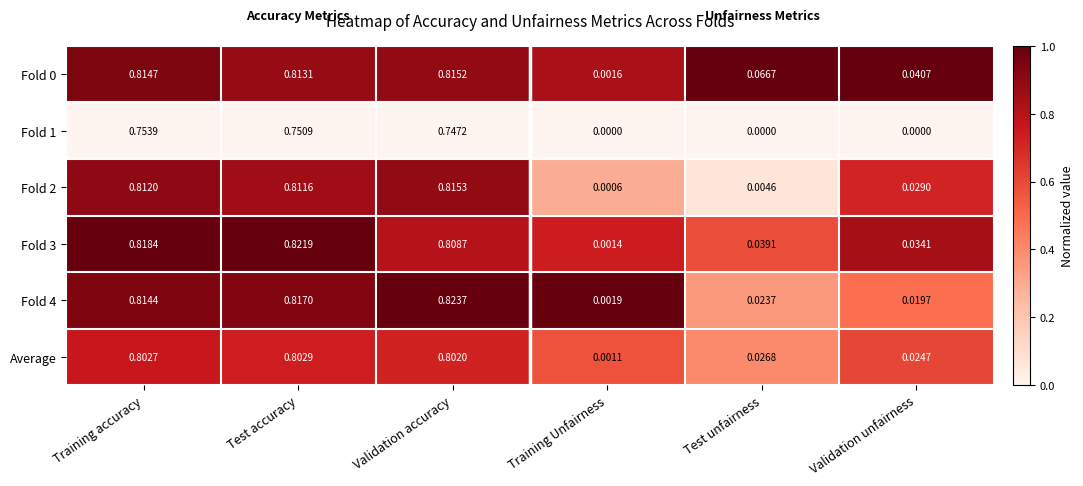

Which label corresponds to the largest value in the chart?

Validation accuracy